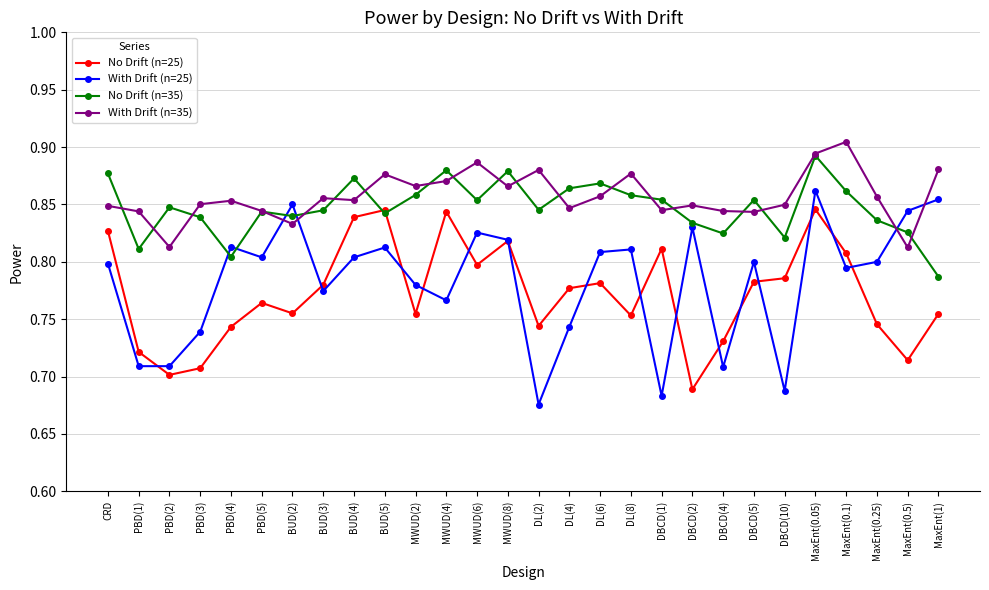

Which series changed the most between MWUD(2) and DBCD(1)?

With Drift (n=25)